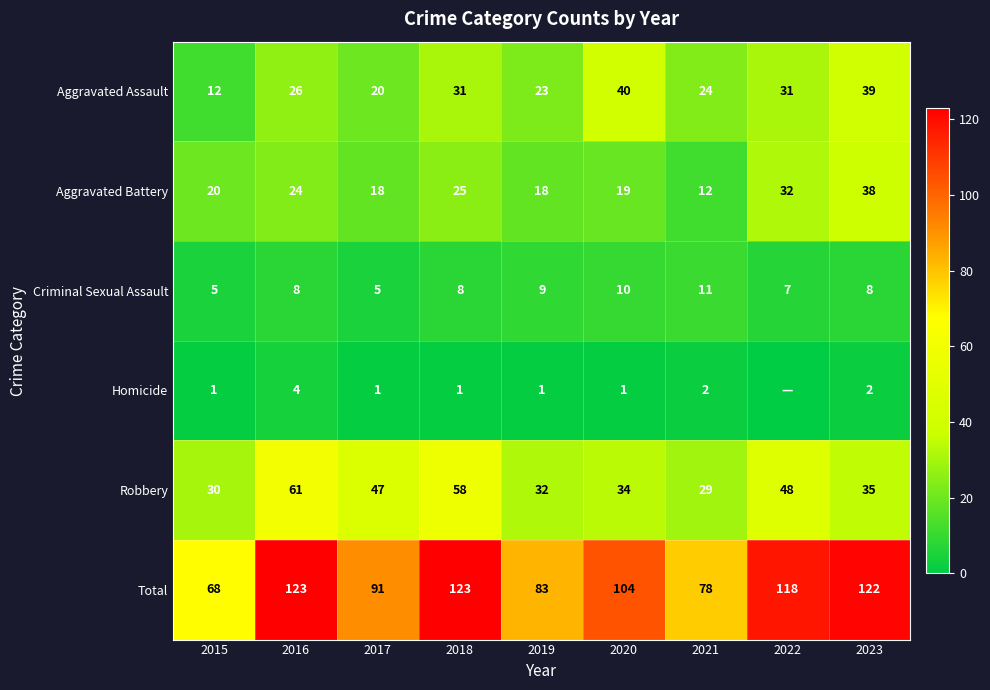

At 2016, list the series in order from smallest to largest.

Homicide, Criminal Sexual Assault, Aggravated Battery, Aggravated Assault, Robbery, Total